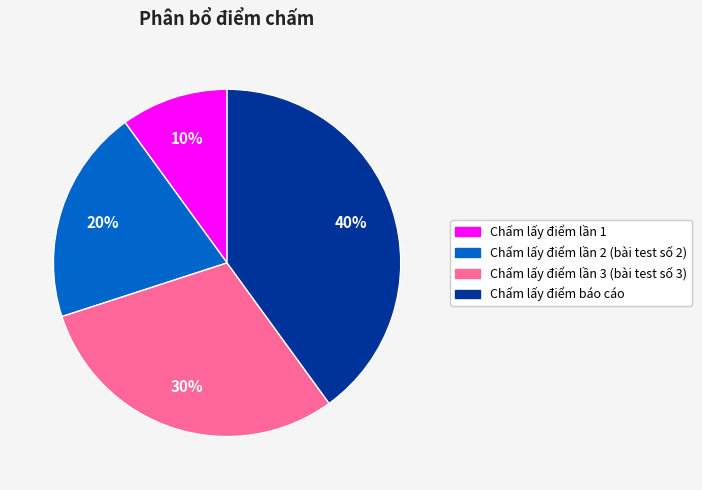

How many segments does this pie chart have?

4